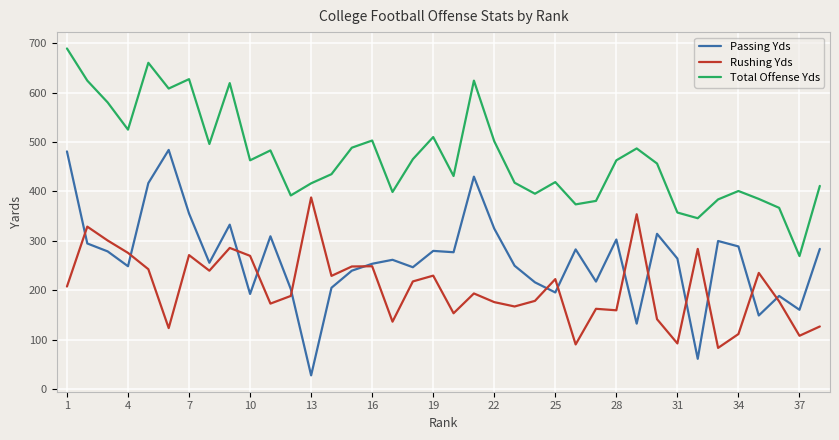

Which series has the largest total across all categories?

Total Offense Yds